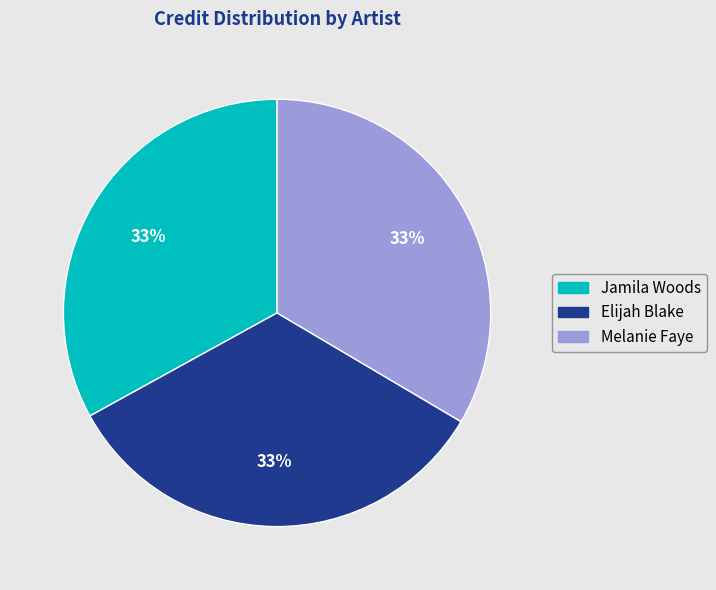

To the nearest percent, what portion does Elijah Blake represent?

33%